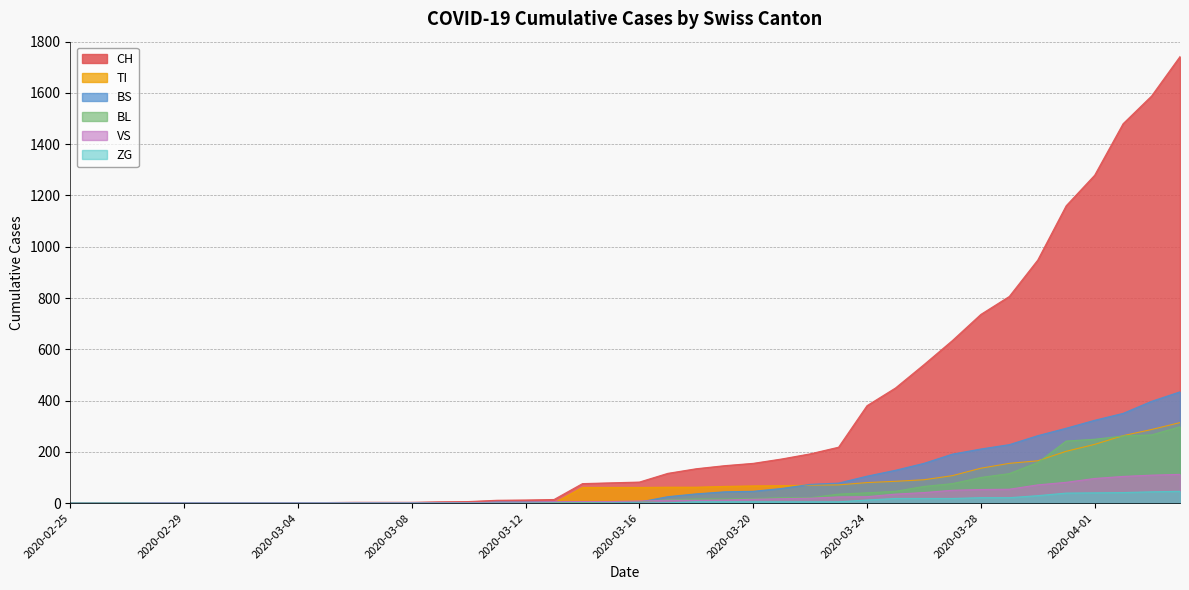

What is the highest value of the ZG series?

46